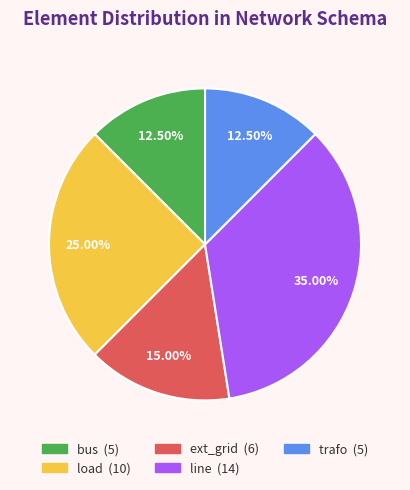

Does line represent more than half of the total?

No